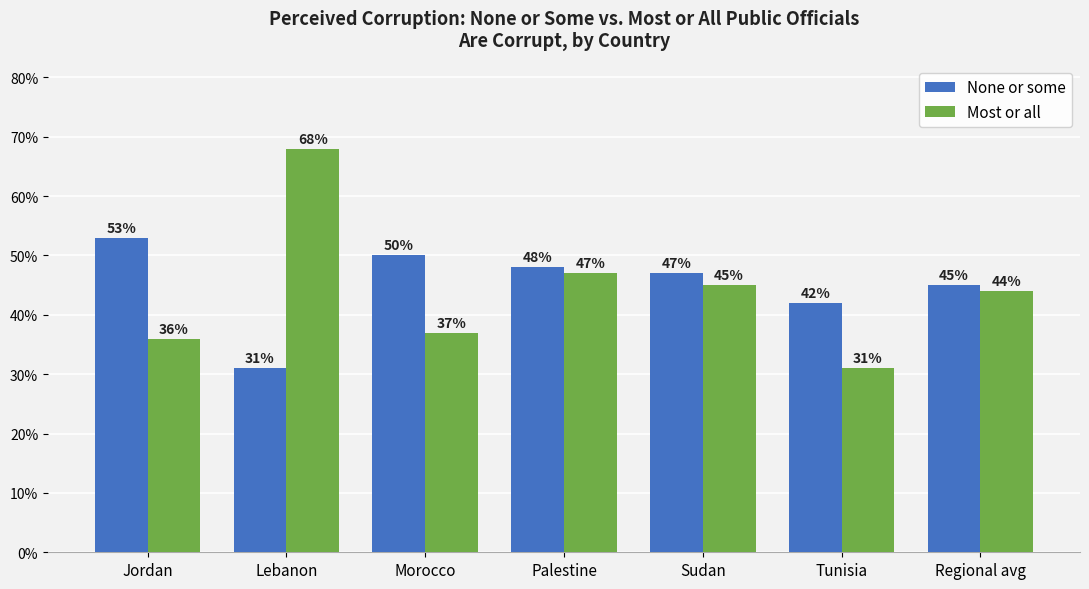

How many Most or all values are between 0 and 1?

7